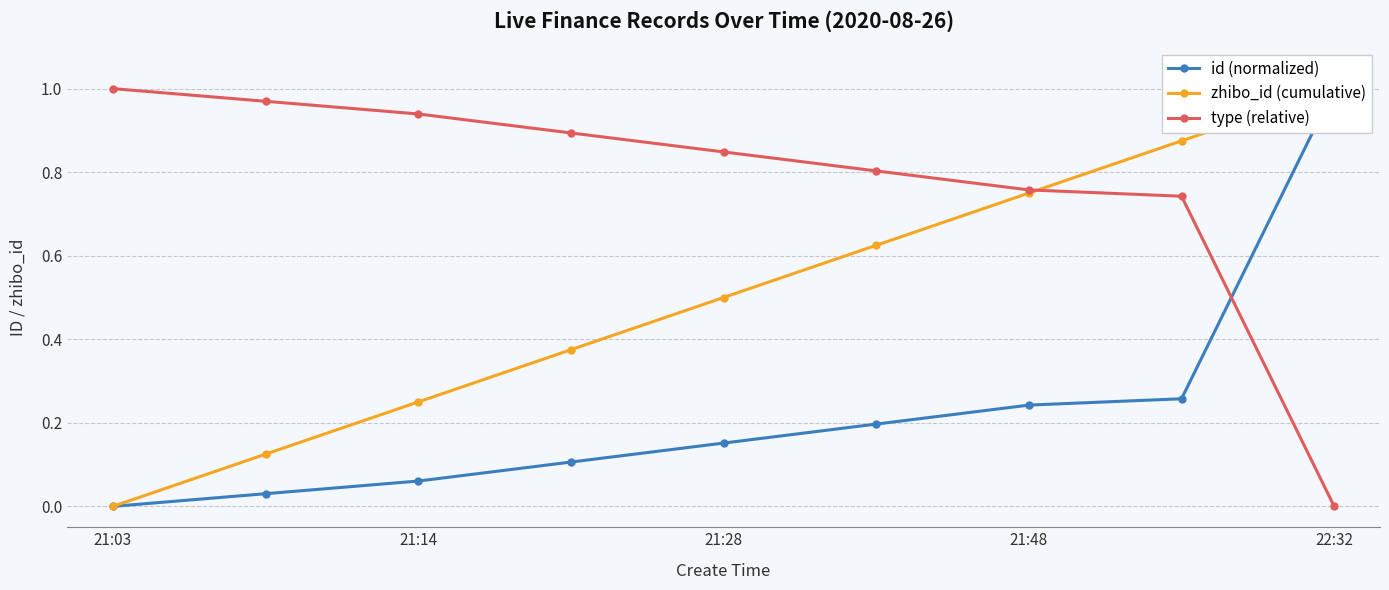

At how many categories does at least one series exceed 0?

9